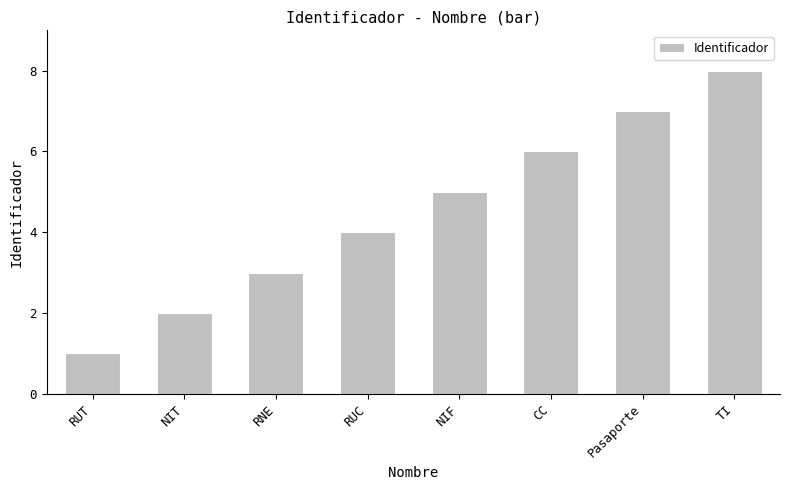

How many data points are less than 5?

4